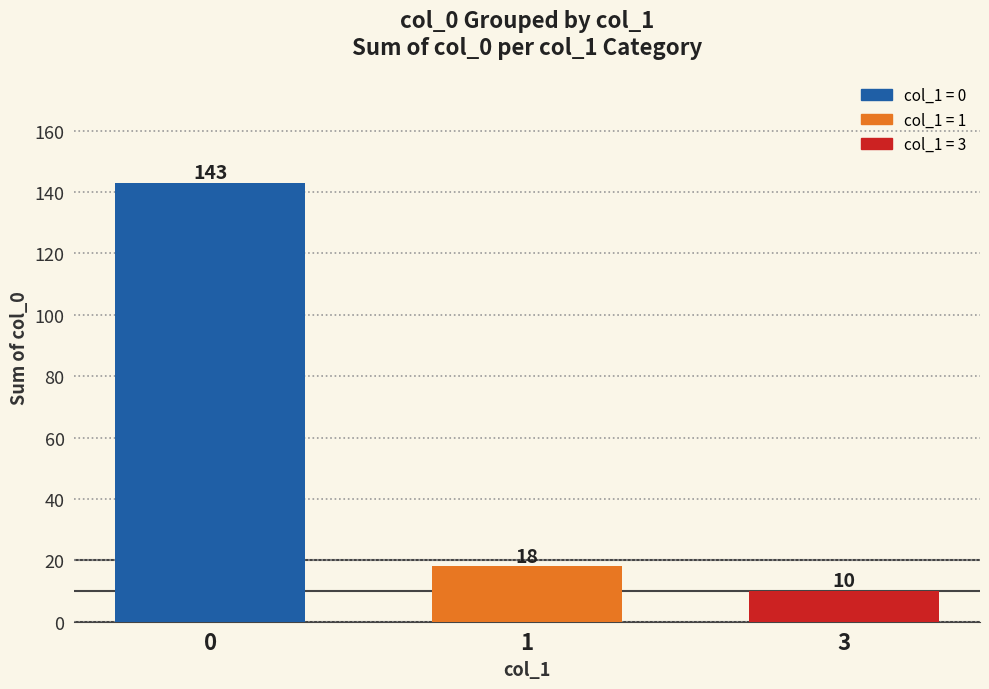

What is the difference between the maximum and second lowest values?

125